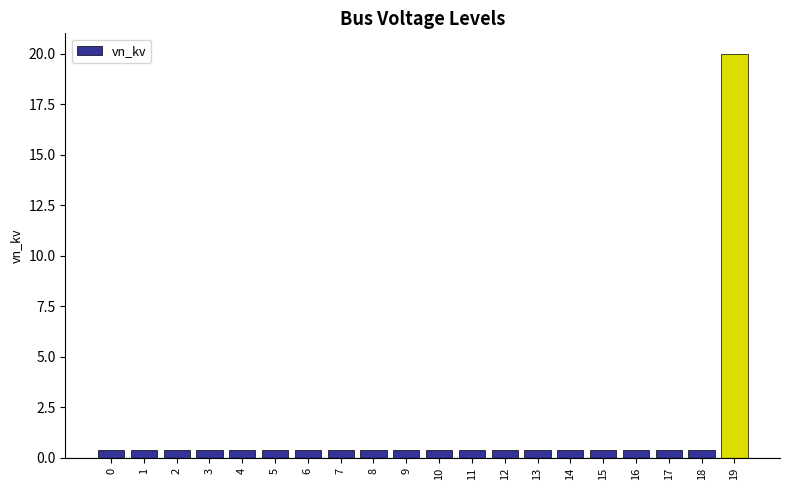

What is the value of the 6th bar from the left?

0.4